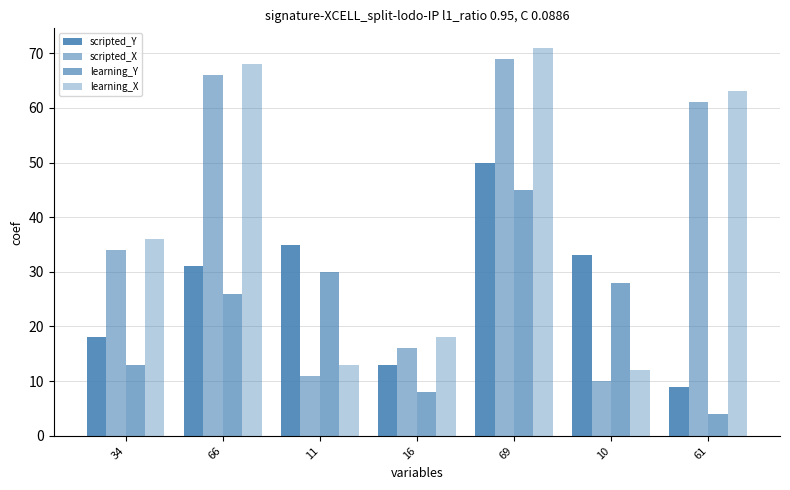

Is it true that scripted_X equals 99 at 66?

False